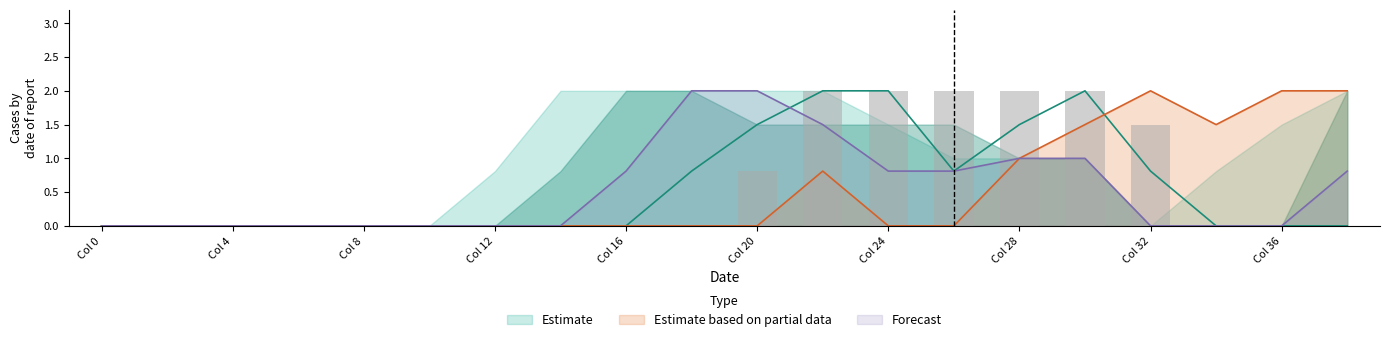

The value of Estimate based on partial data at Col 4 is 0.0. True or false?

True